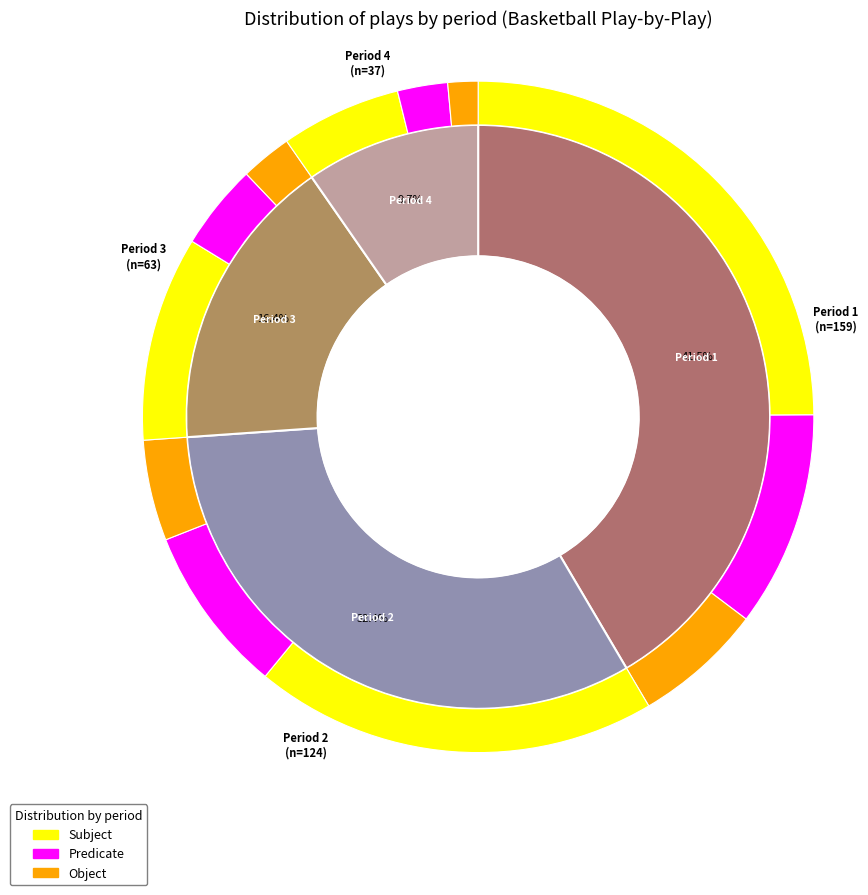

What is the ratio of the value at Period 4 to the value at Period 1?

0.2